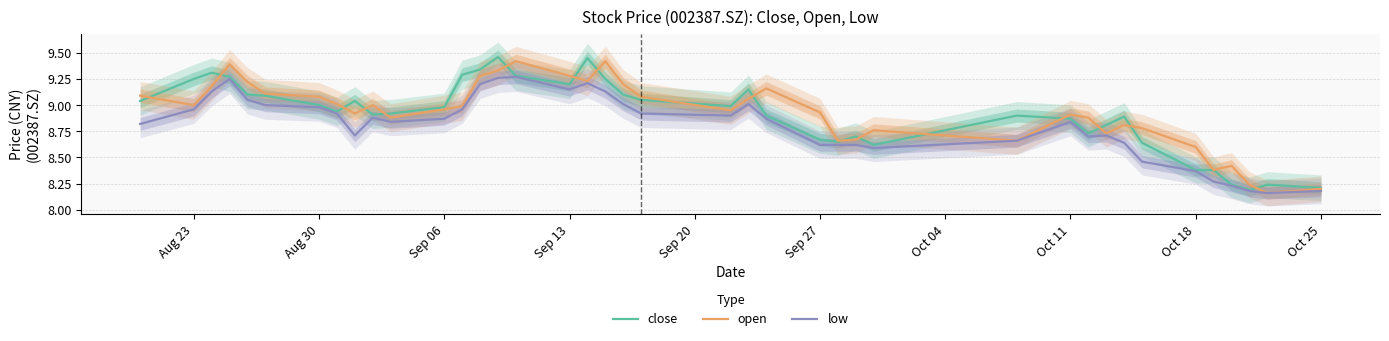

How many lines are shown in the chart?

3